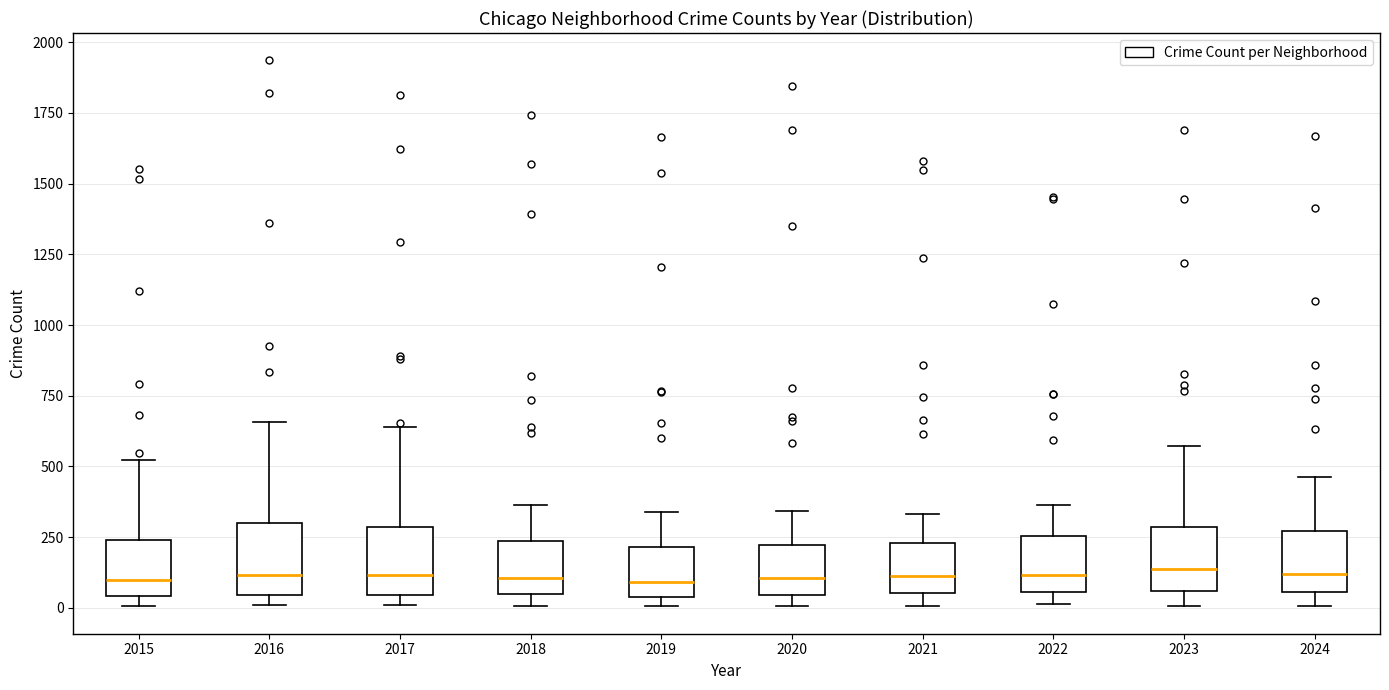

Reading left to right, transcribe this box plot: for each box, give where its median line is, the range the box spans, and where its two whiskers end, as read against the y-axis. The values are not printed on the chart, so give them approximately, as read against the axis.

2015: median 100, box 50 to 250, whiskers 0 to 500
2016: median 100, box 50 to 300, whiskers 0 to 650
2017: median 100, box 50 to 300, whiskers 0 to 650
2018: median 100, box 50 to 250, whiskers 0 to 350
2019: median 100, box 50 to 200, whiskers 0 to 350
2020: median 100, box 50 to 200, whiskers 0 to 350
2021: median 100, box 50 to 250, whiskers 0 to 350
2022: median 100, box 50 to 250, whiskers 0 to 350
2023: median 150, box 50 to 300, whiskers 0 to 550
2024: median 100, box 50 to 250, whiskers 0 to 450